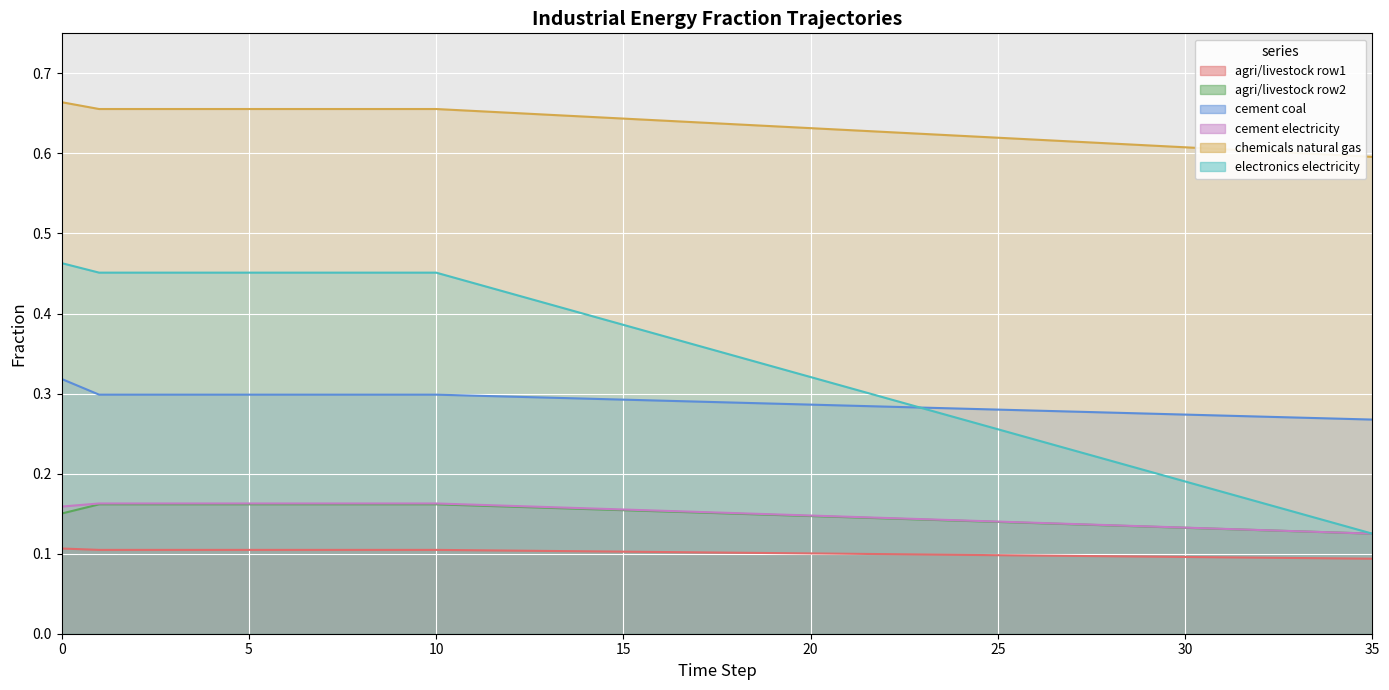

Which series has the largest total across all categories?

frac_chemicals_natural_gas